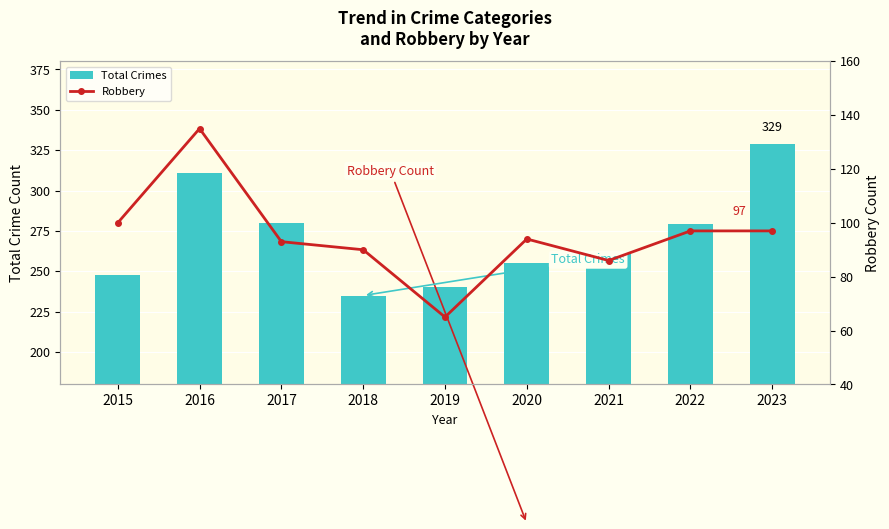

How many data points in Robbery are less than 94?

4